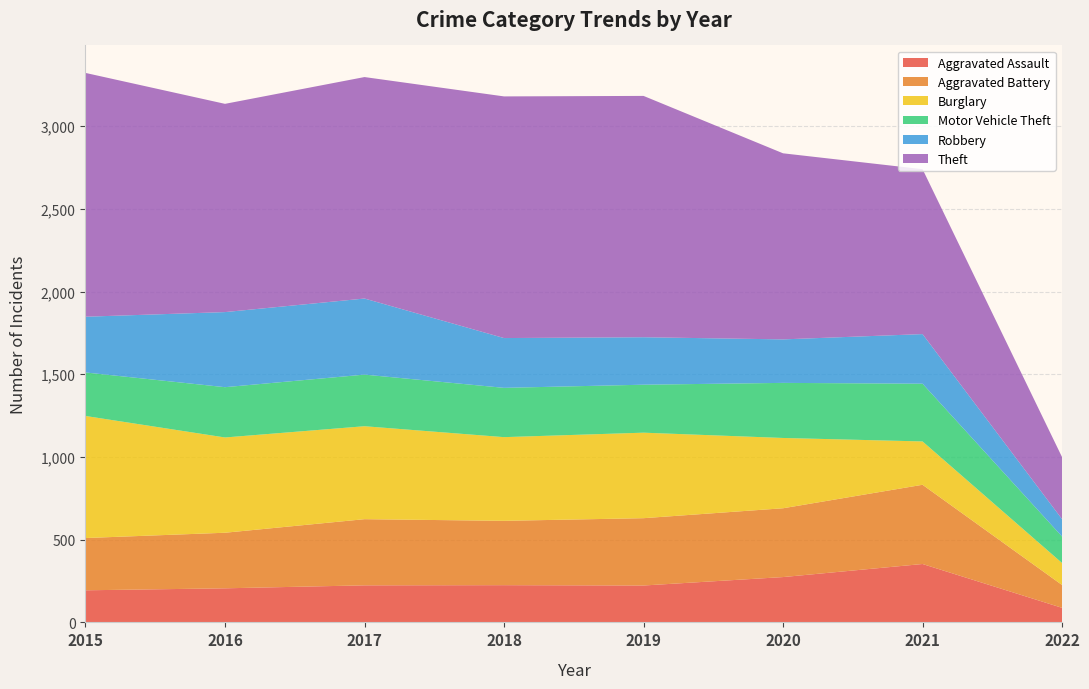

Reading right to left, extract all data points from this chart.

Aggravated Assault: 88	353	274	223	225	224	206	194
Aggravated Battery: 138	479	416	407	389	400	336	316
Burglary: 133	262	425	517	506	562	576	738
Motor Vehicle Theft: 160	349	333	290	298	312	304	263
Robbery: 105	300	263	287	301	460	454	337
Theft: 375	997	1125	1459	1461	1339	1259	1474